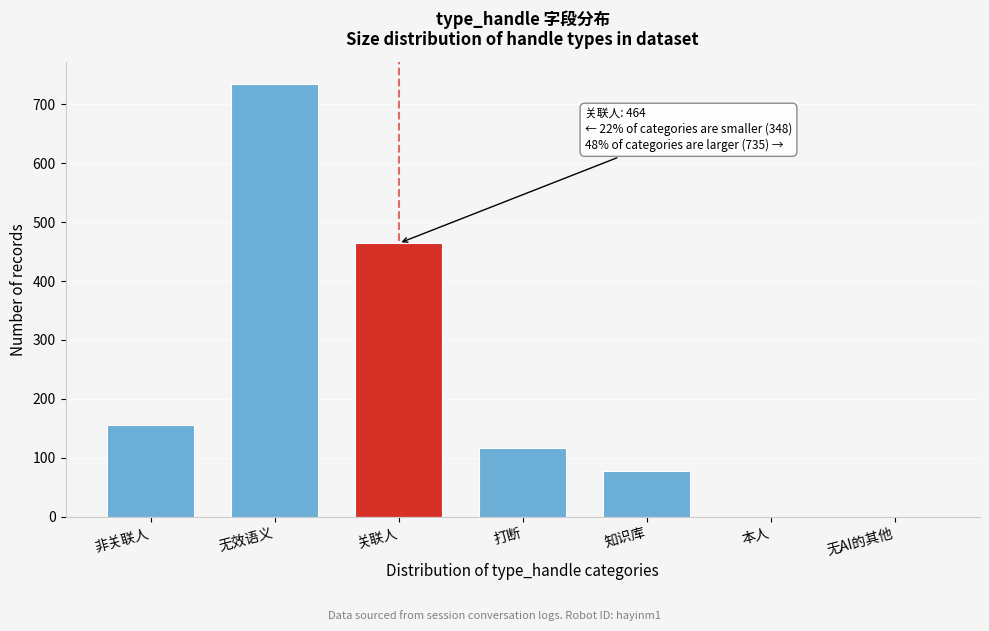

Reading right to left, what are all the values shown in this chart?

无AI的其他=0	本人=0	知识库=77	打断=116	关联人=464	无效语义=735	非关联人=155